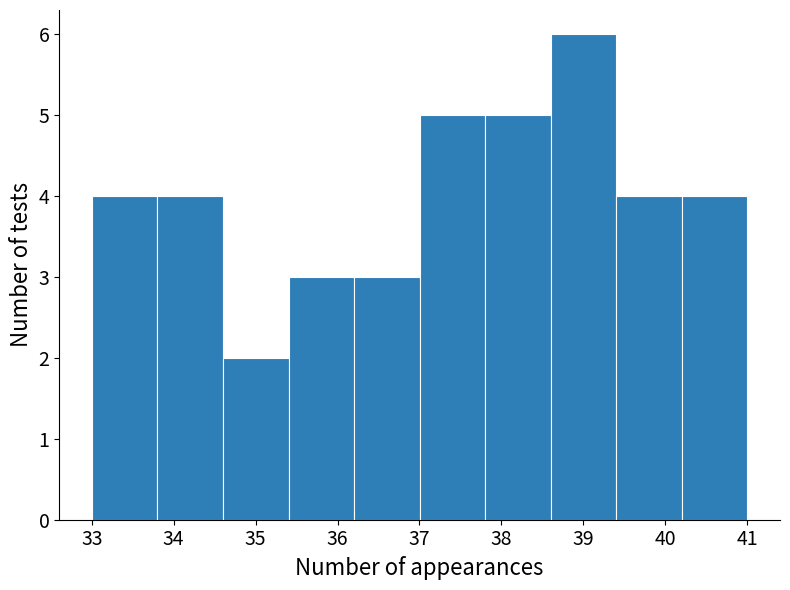

What is the height of the bar covering 33.8 to 34.6 on the x-axis? Neither the bar edges nor the heights are printed on the chart, so give them approximately, as read against the axes.

4